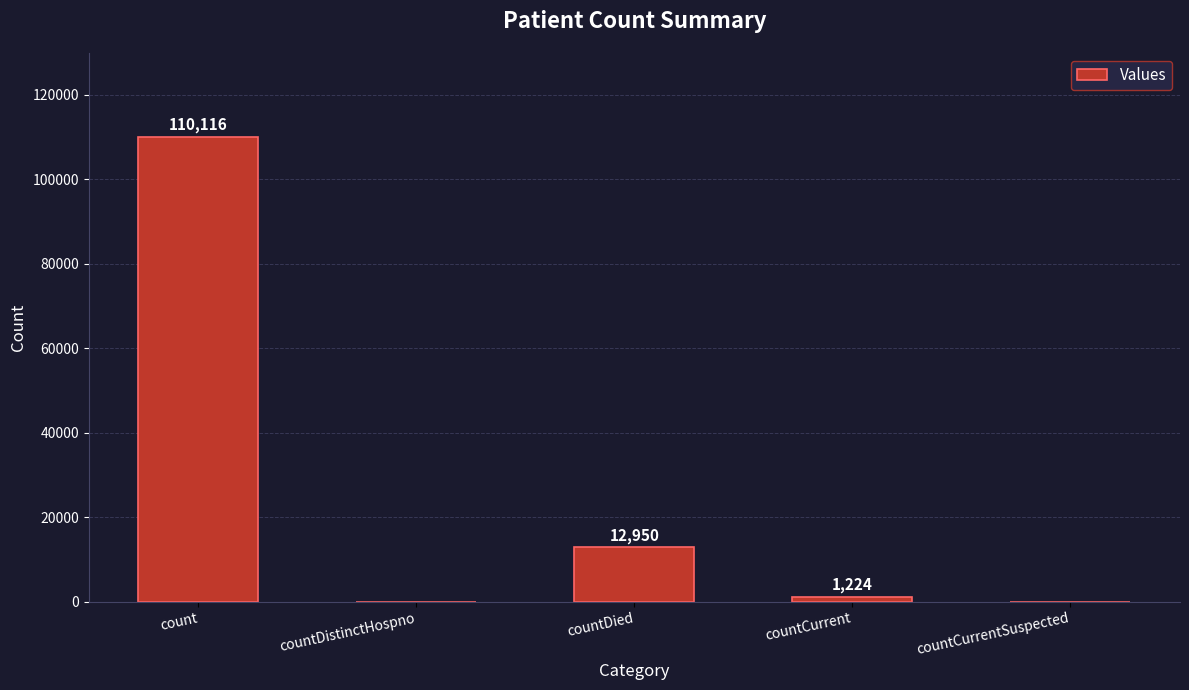

Which has a higher value, countCurrentSuspected or countDied?

countDied